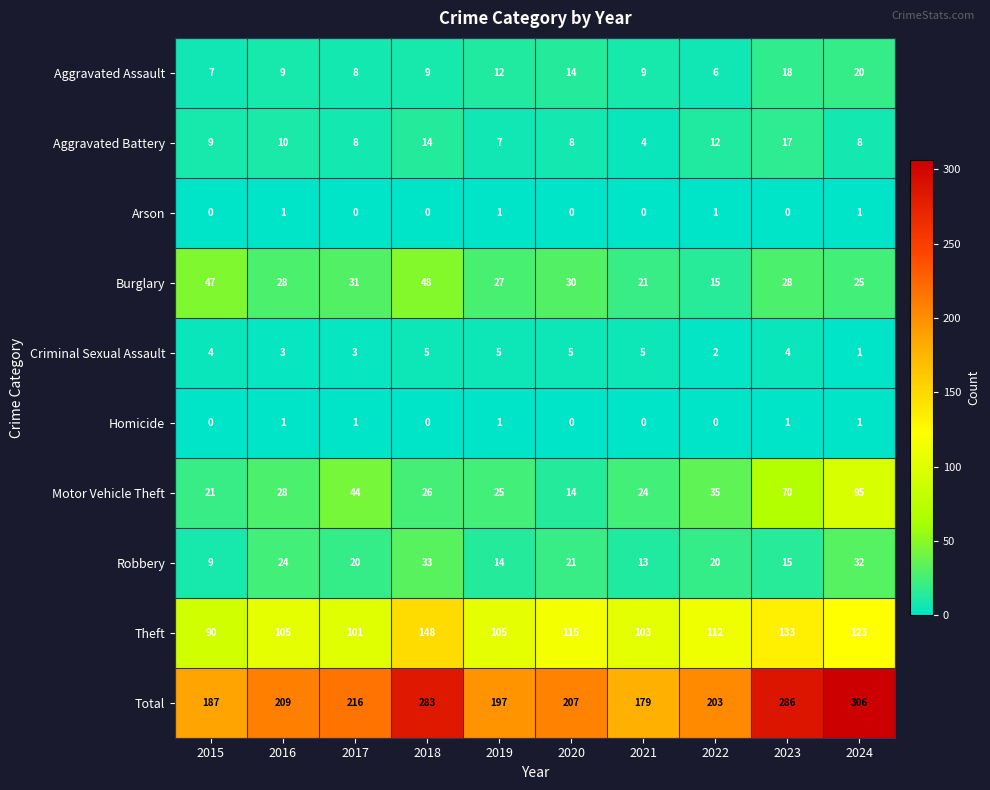

The Aggravated Battery series shows 9 at 2019. True or false?

False